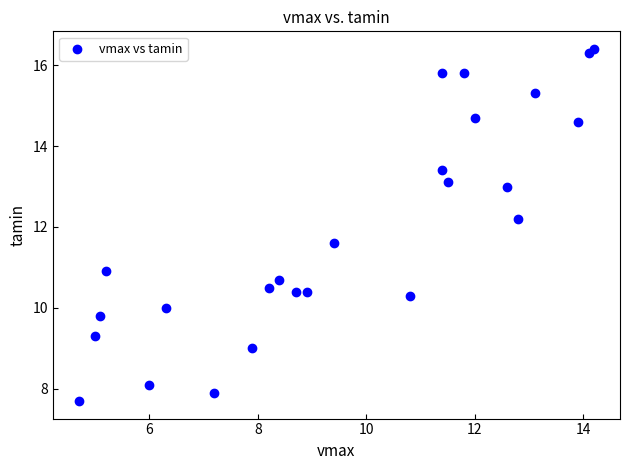

What is the range of Y values (max minus min)?

8.7